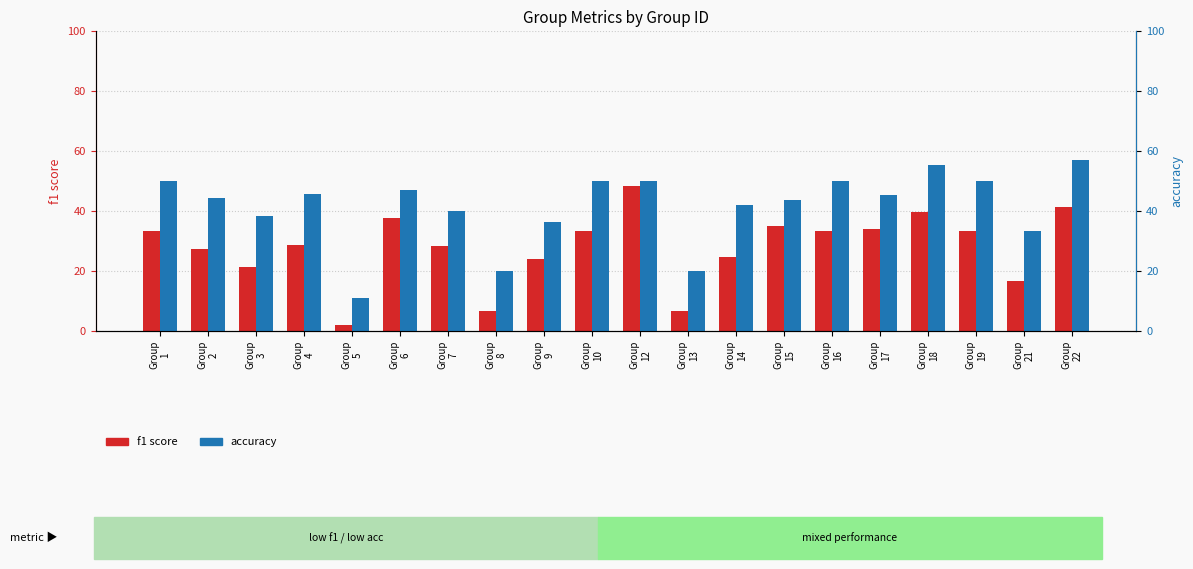

Reading left to right, transcribe all the data shown in this chart.

f1 score: 33.3	27.4	21.4	28.8	2.2	37.6	28.6	6.7	24.2	33.3	48.6	6.7	24.9	35.2	33.3	34.1	39.7	33.3	16.7	41.6
accuracy: 50.0	44.4	38.5	45.8	11.1	47.1	40.0	20.0	36.4	50.0	50.0	20.0	42.1	43.8	50.0	45.5	55.6	50.0	33.3	57.1